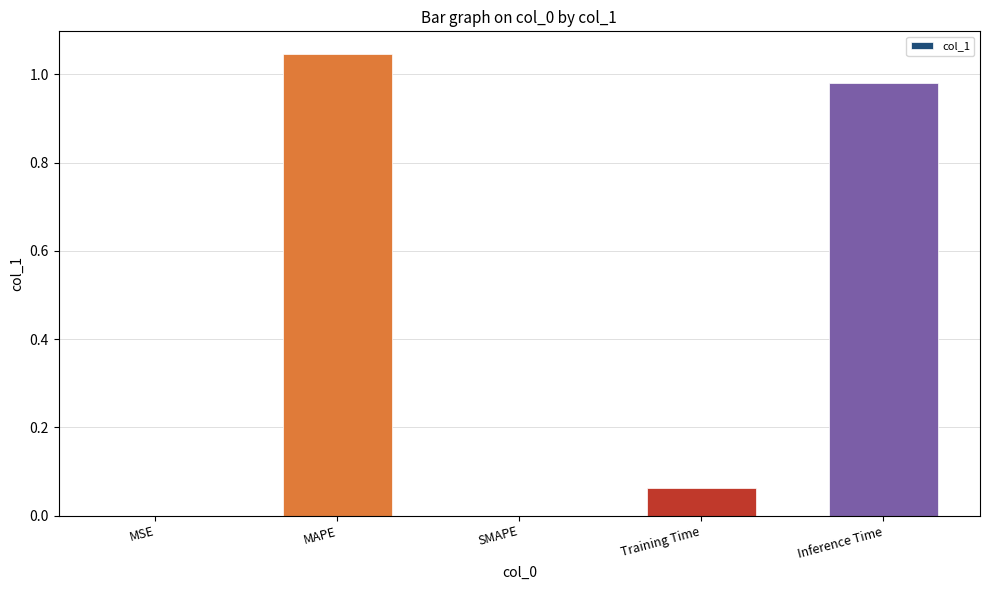

The chart shows a value of 1.6 at Inference Time. True or false?

False